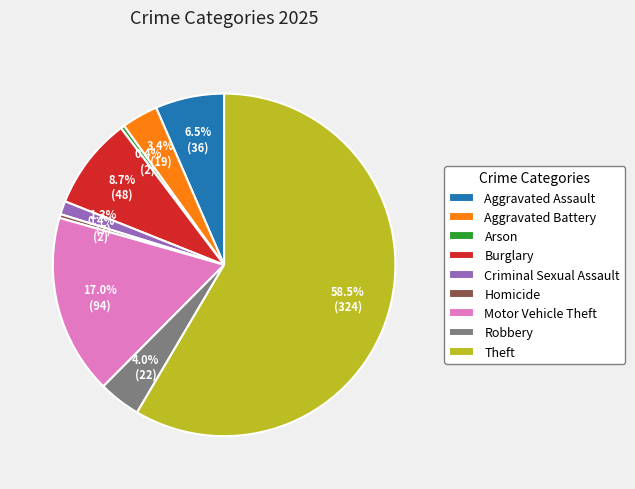

True or false: Burglary accounts for 1% of the total.

False